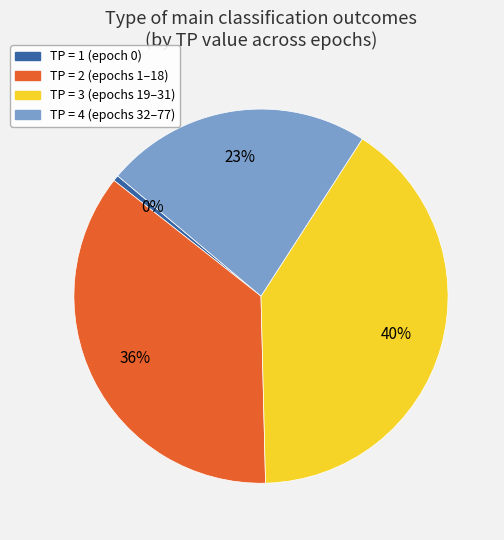

To the nearest percent, what is the average slice percentage?

25%